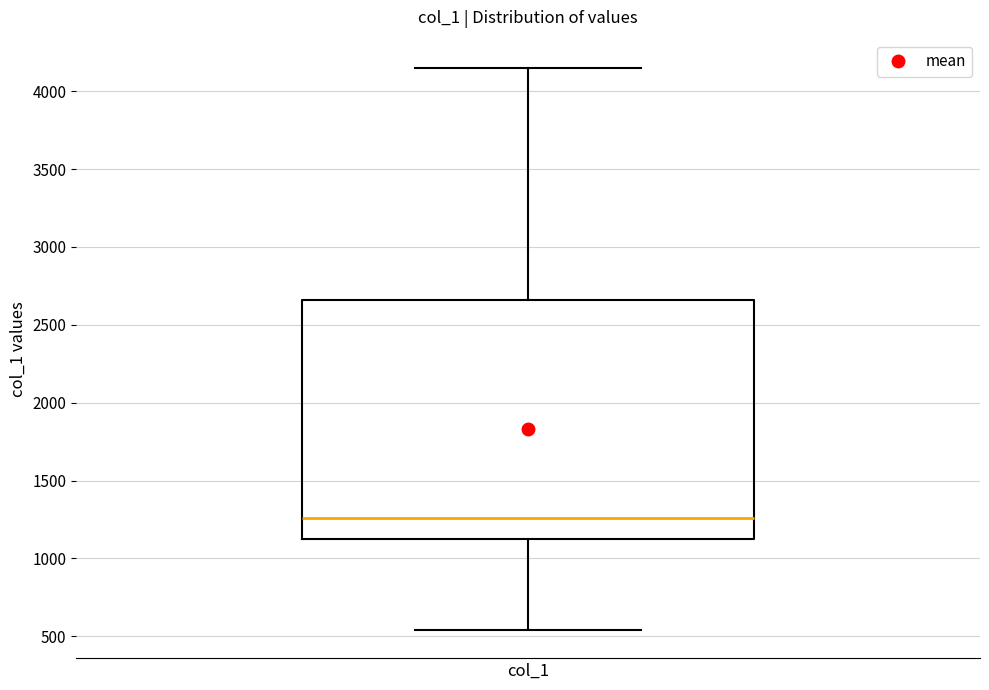

Read this box plot against the y-axis: the position of the median line, the range covered by the box, and the ends of both whiskers. The values are not printed on the chart, so give them approximately, as read against the axis.

median 1250, box 1150 to 2650, whiskers 550 to 4150